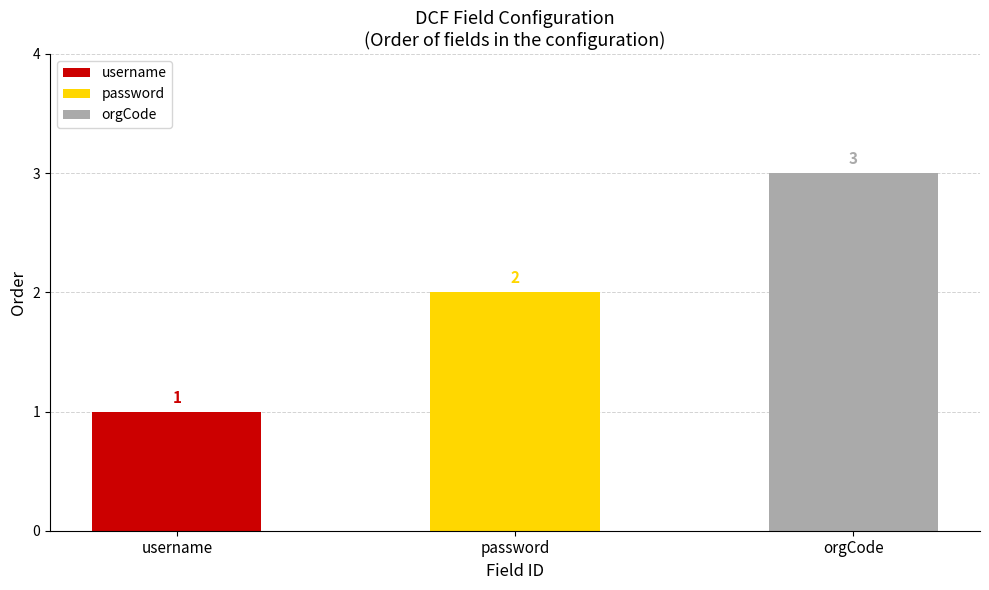

What is the change in value from username to orgCode?

+2